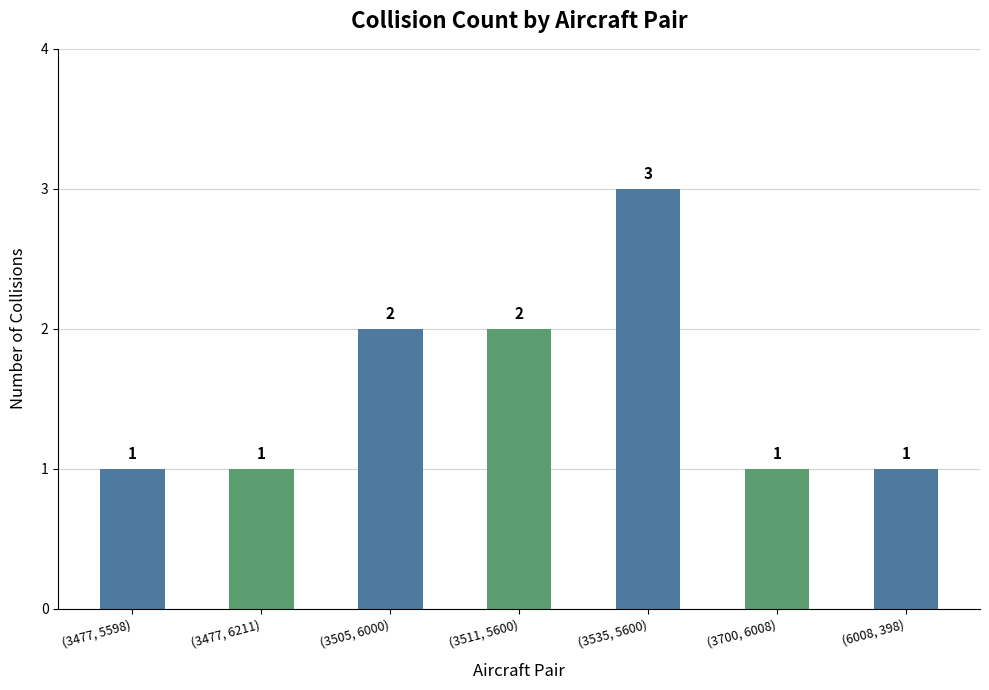

What is the greatest value displayed?

3